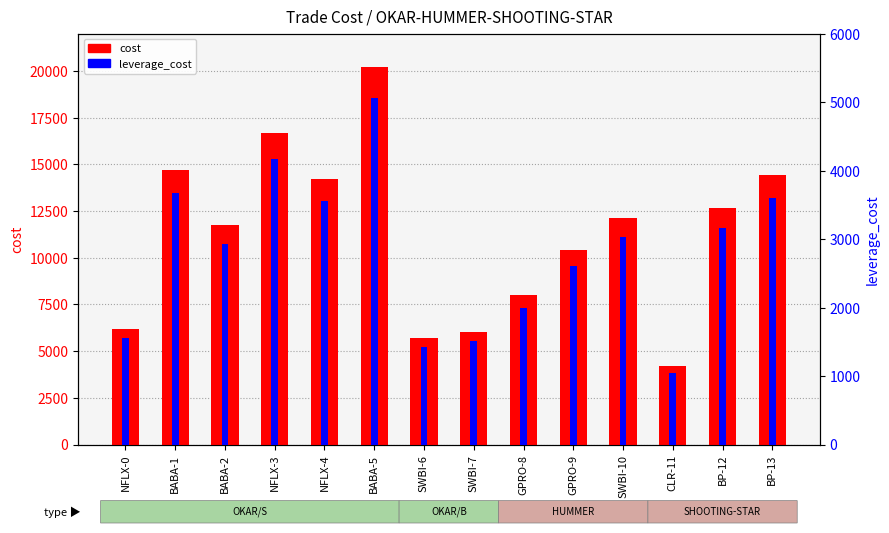

How many data points in leverage_cost are above 3029?

7